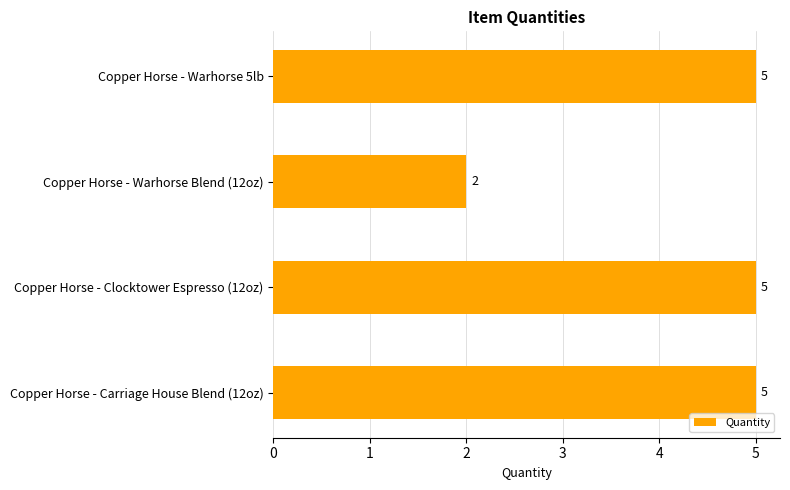

The chart shows a value of 5 at Copper Horse - Carriage House Blend (12oz). True or false?

True